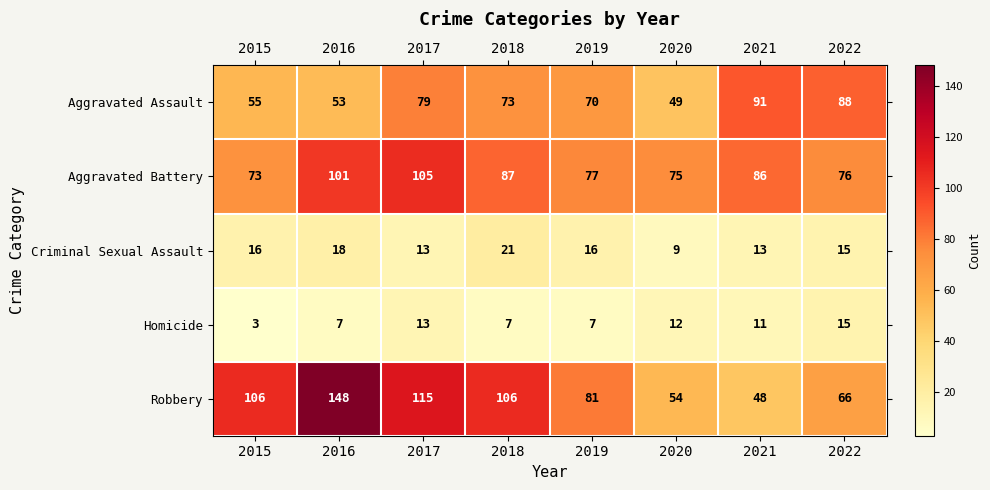

How many categories are shown in the chart?

8